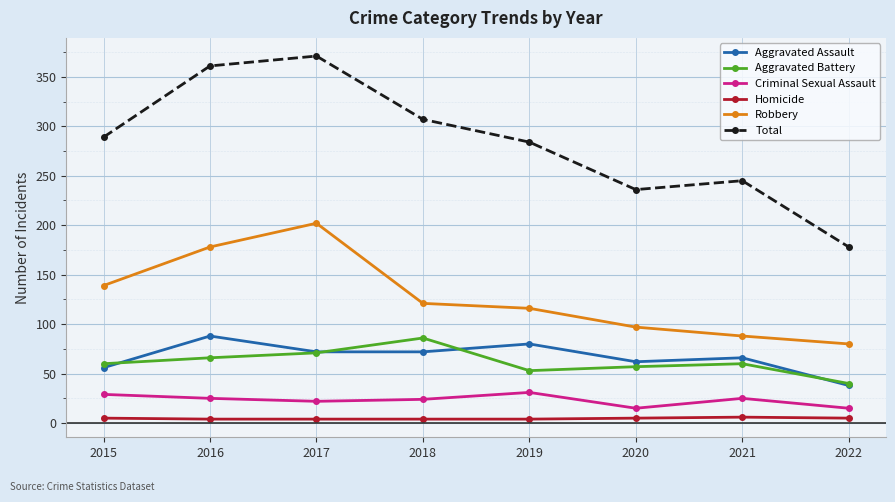

True or false: Total and Aggravated Assault intersect in this chart.

False